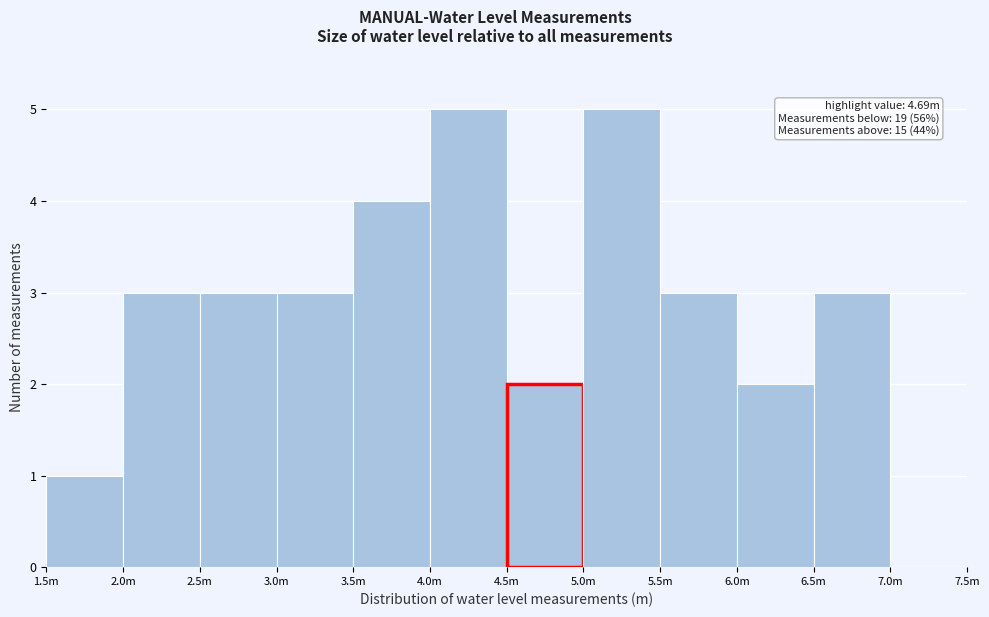

Reading right to left, list all the values displayed in this chart.

7.0m=0	6.5m=3	6.0m=2	5.5m=3	5.0m=5	4.5m=2	4.0m=5	3.5m=4	3.0m=3	2.5m=3	2.0m=3	1.5m=1